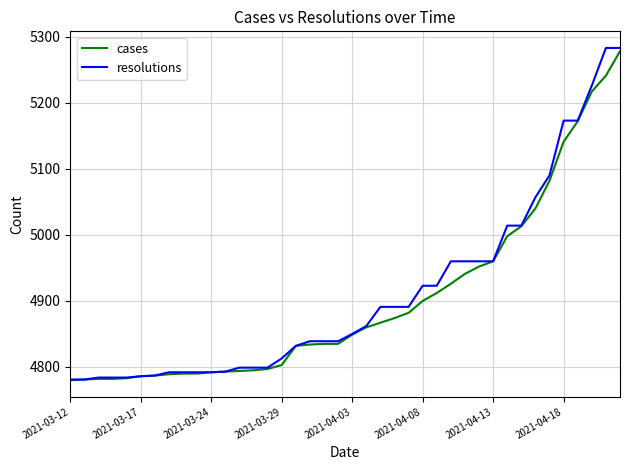

What is the lowest value of the cases series?

4780